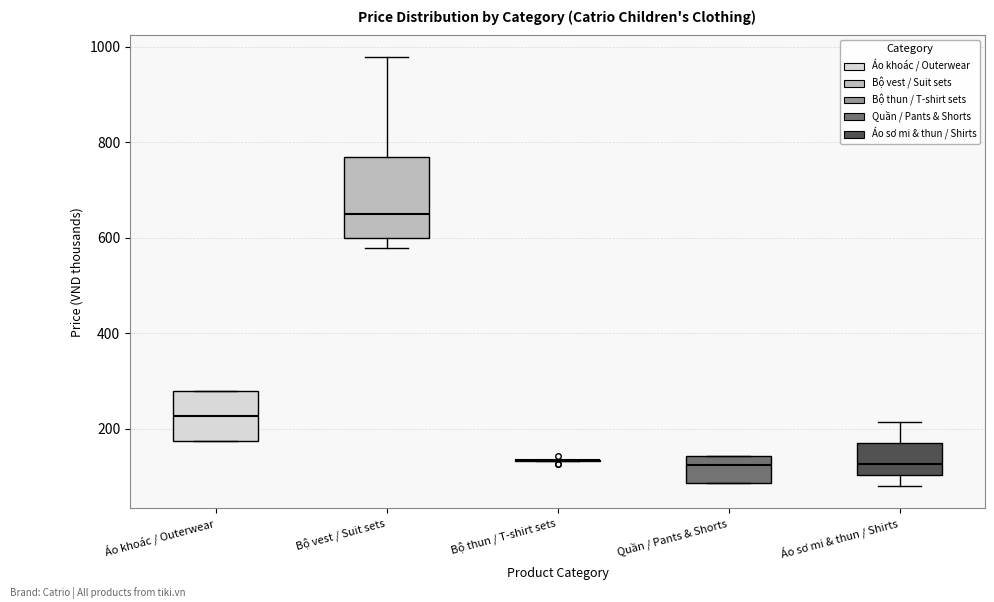

Comparing the boxes themselves (not the whiskers), which one is the tallest?

Bộ vest / Suit sets